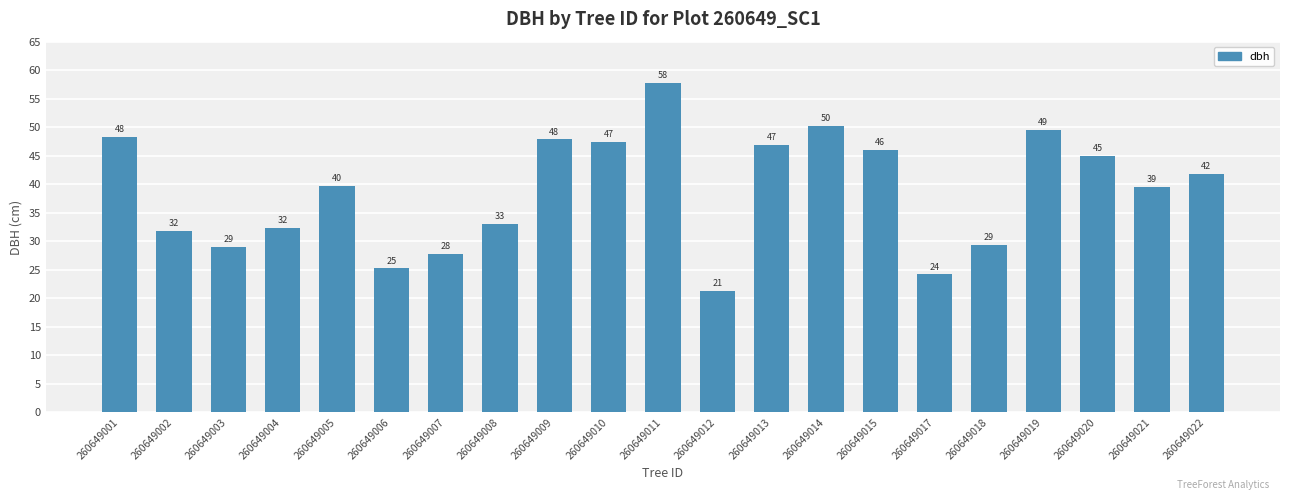

True or false: the data shows 50.4 at 260649002.

False